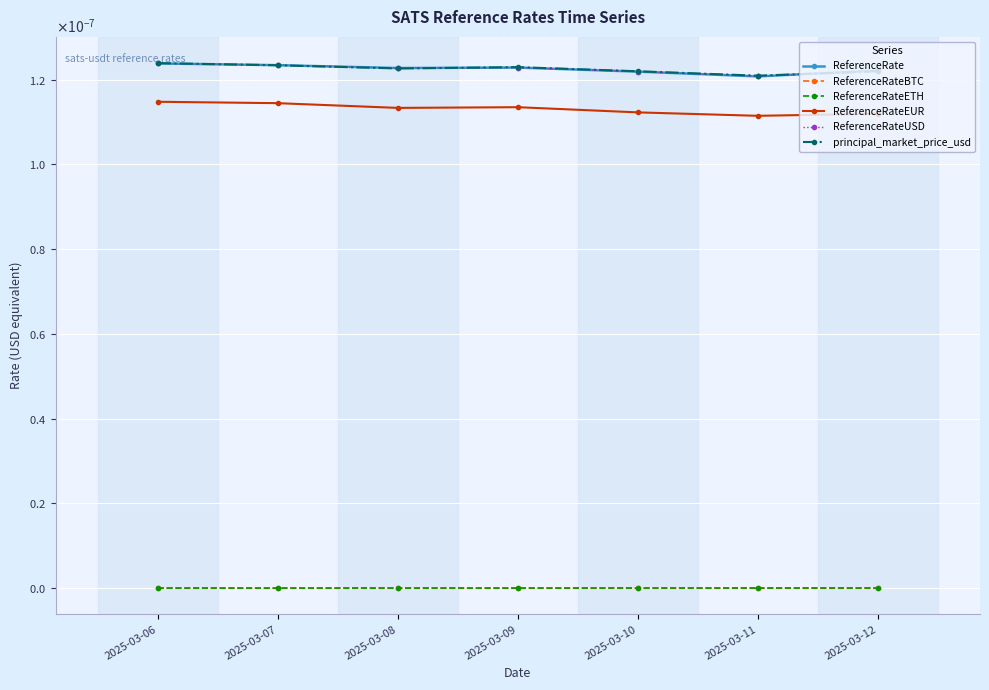

What are all the series names shown in the legend?

ReferenceRate, ReferenceRateBTC, ReferenceRateETH, ReferenceRateEUR, ReferenceRateUSD, principal_market_price_usd